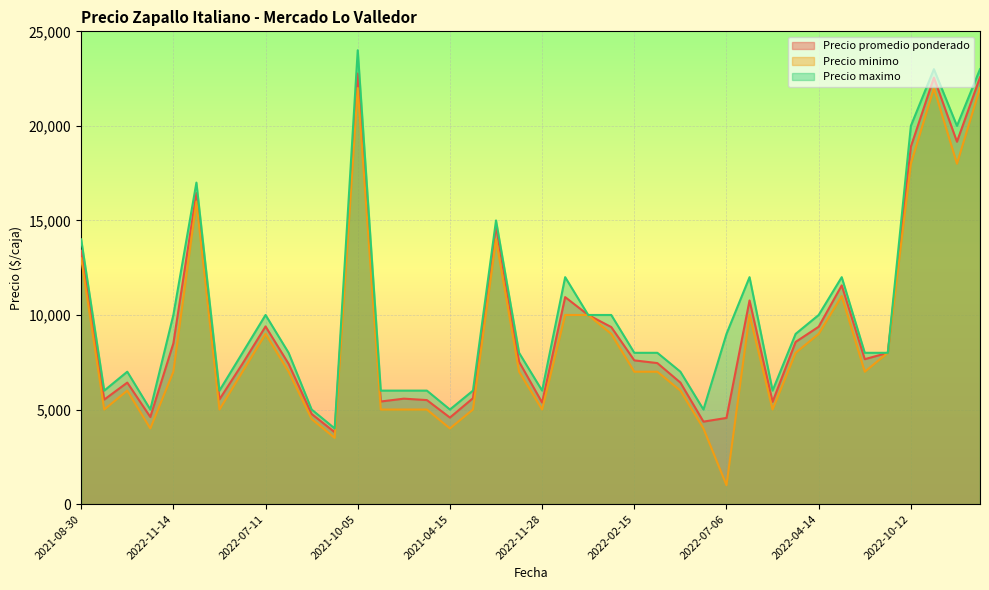

Reading right to left, extract all data points from this chart.

Precio promedio ponderado: 22565	19163	22550	18900	8000	7662	11565	9379	8575	5409	10769	4556	4360	6425	7456	7600	9362	10000	10945	5368	7528	14697	5600	4575	5500	5575	5425	22769	3800	4767	7418	9395	7425	5536	16448	8500	4605	6425	5525	13400
Precio minimo: 22000	18000	22000	18000	8000	7000	11000	9000	8000	5000	10000	1000	4000	6000	7000	7000	9000	10000	10000	5000	7000	14000	5000	4000	5000	5000	5000	22000	3500	4500	7000	9000	7000	5000	16000	7000	4000	6000	5000	13000
Precio maximo: 23000	20000	23000	20000	8000	8000	12000	10000	9000	6000	12000	9000	5000	7000	8000	8000	10000	10000	12000	6000	8000	15000	6000	5000	6000	6000	6000	24000	4000	5000	8000	10000	8000	6000	17000	10000	5000	7000	6000	14000